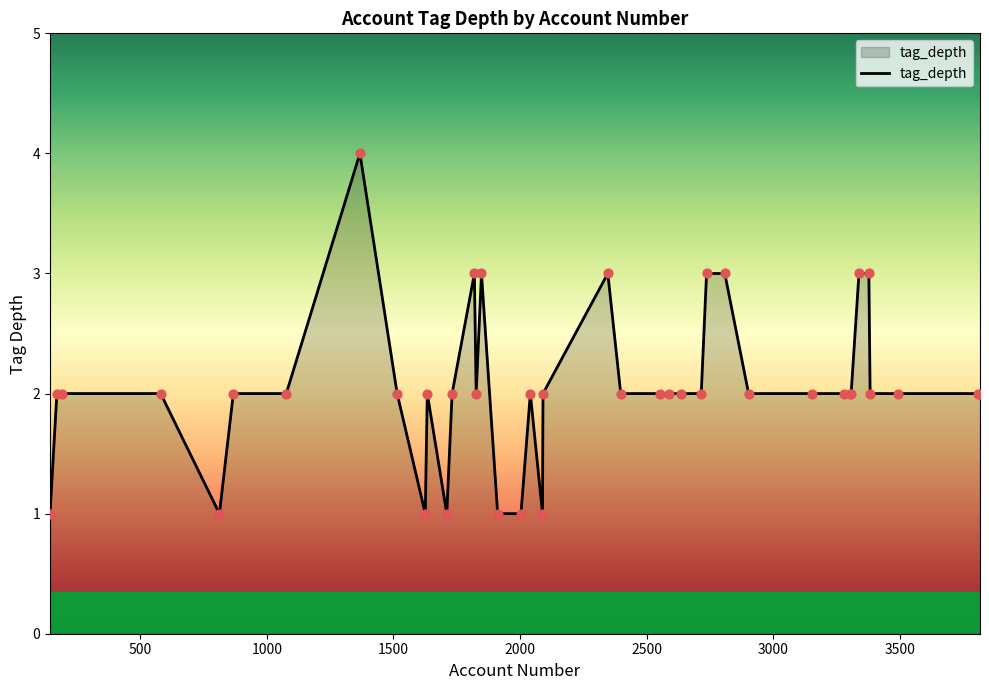

What is the difference between the maximum and minimum values?

3